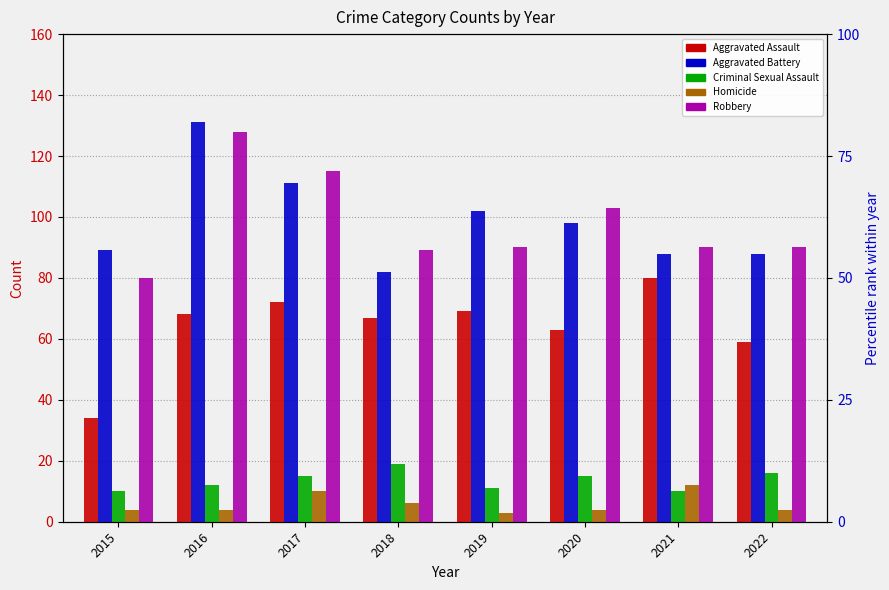

How many data points in Aggravated Battery are above 98?

3